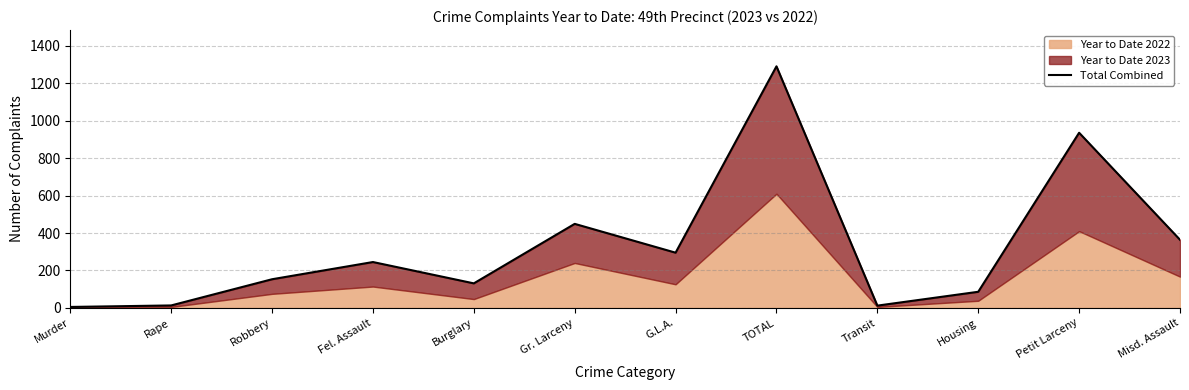

At which label is the value closest to 648?

Gr. Larceny